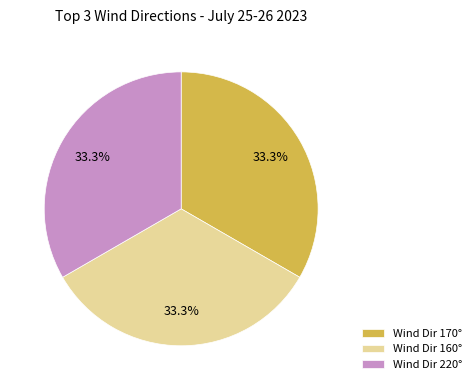

Combined, what portion of the pie is Wind Dir 160° and Wind Dir 220°?

66.7%